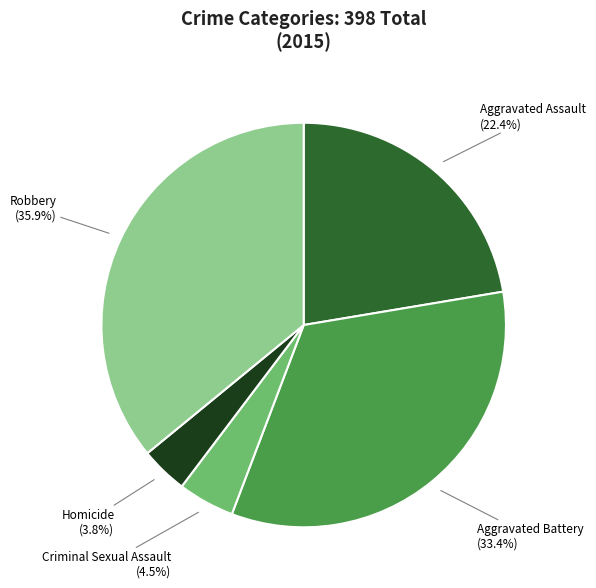

To the nearest percent, what portion does Homicide represent?

4%